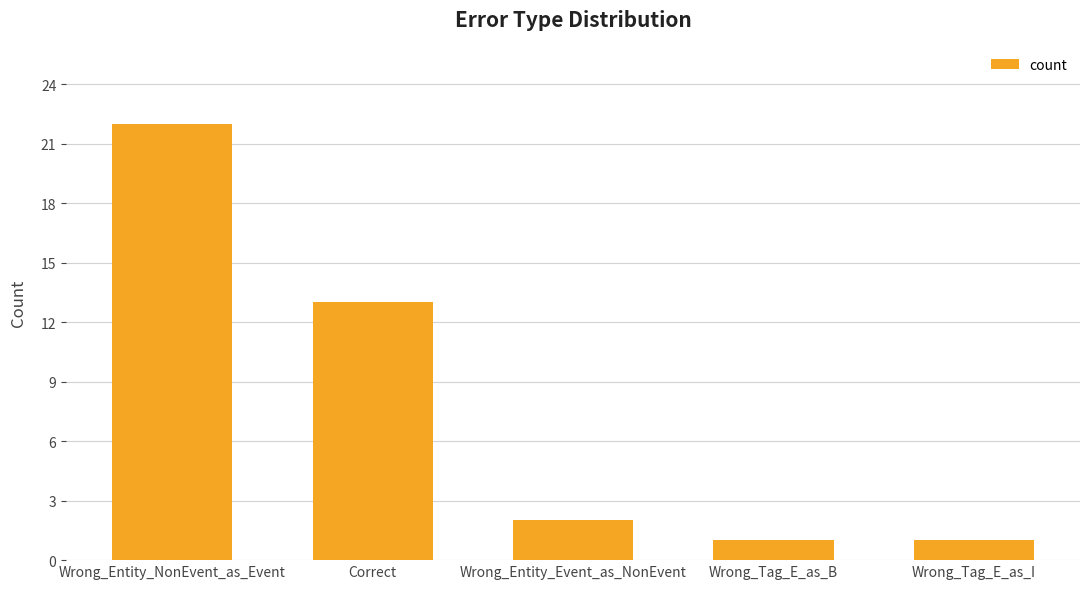

At which label does the data first exceed 2?

Wrong_Entity_NonEvent_as_Event